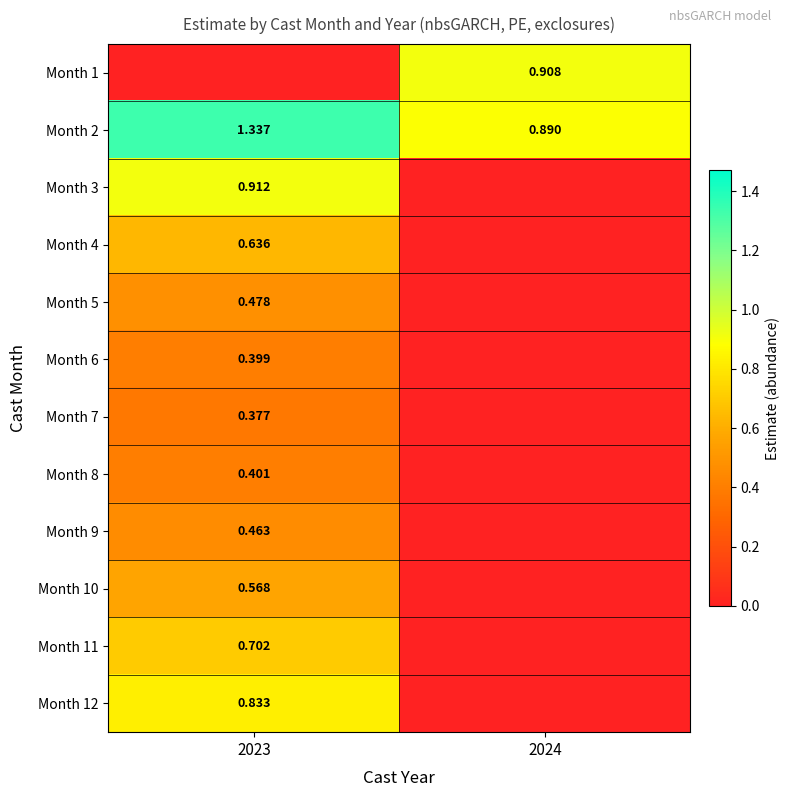

Is the value of Month 9 at 2024 greater than the value of Month 7 at 2024?

No